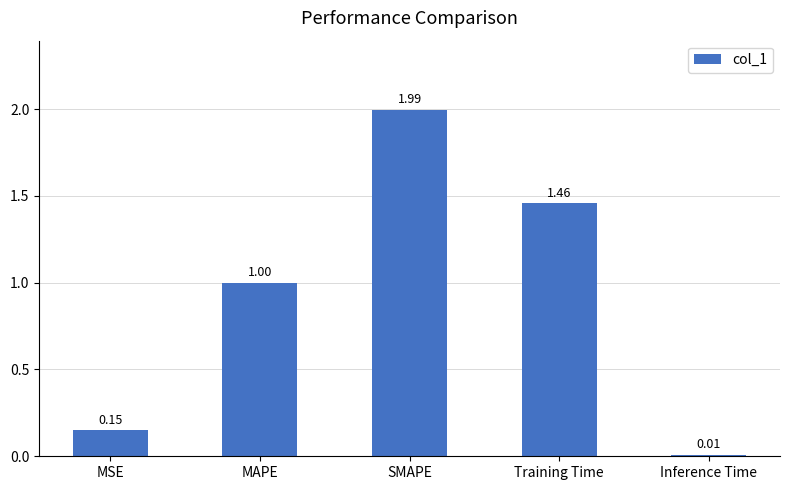

List the labels in order of value, smallest first.

Inference Time, MSE, MAPE, Training Time, SMAPE